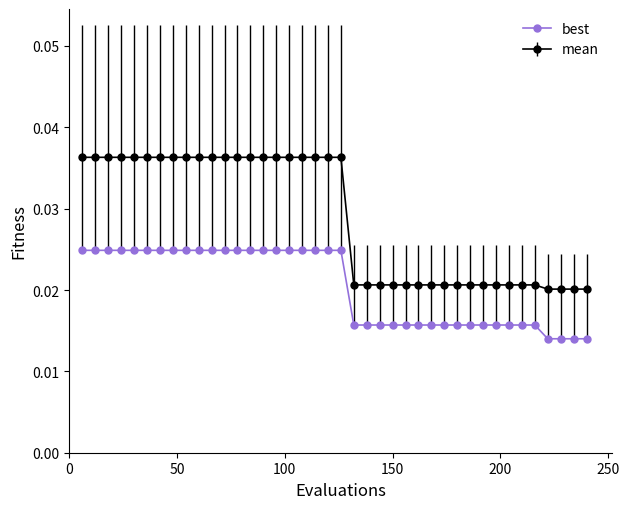

How many best values are between 0 and 1?

40